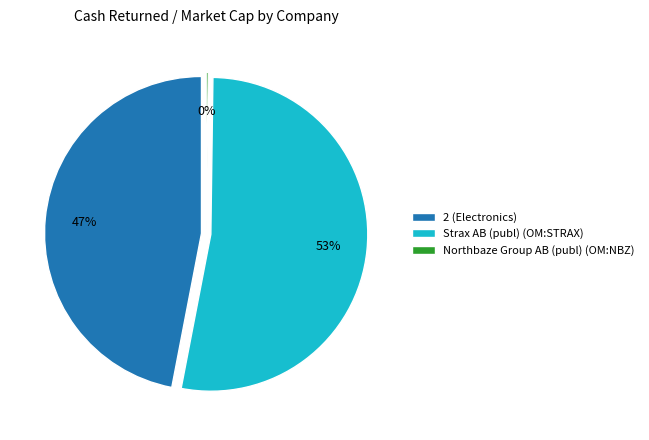

Which slice represents more than half of the pie?

Strax AB (publ) (OM:STRAX)